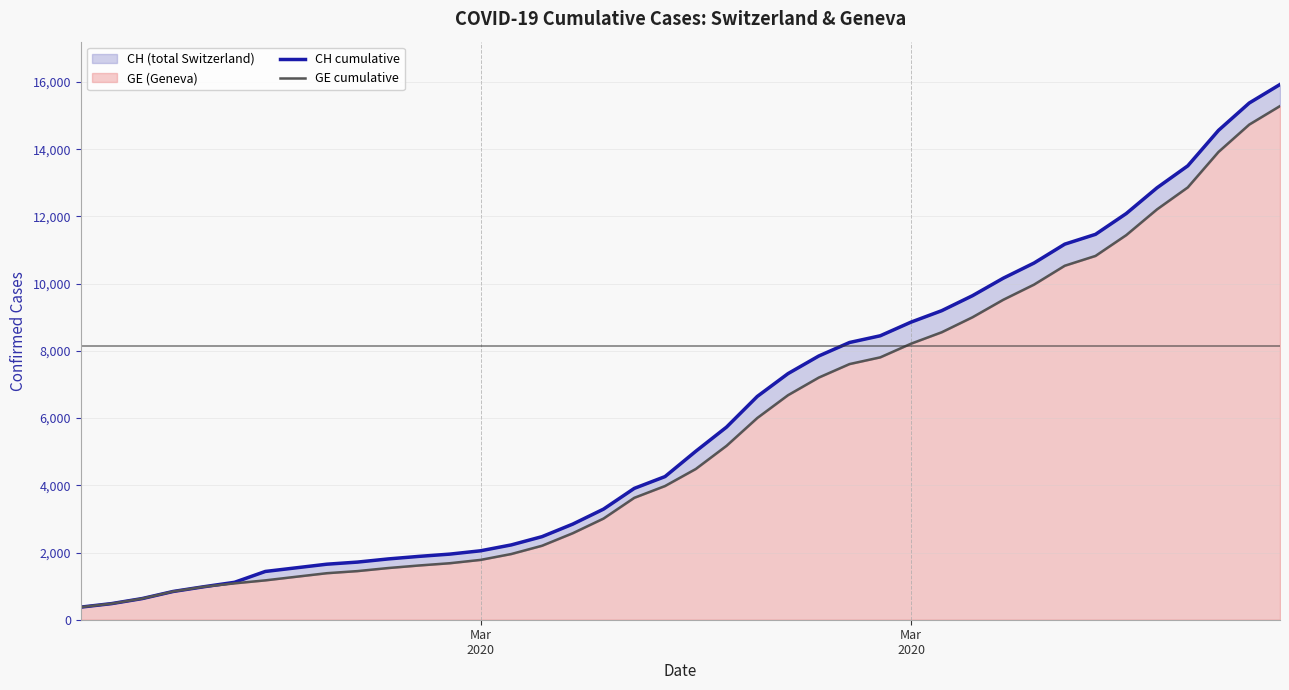

True or false: GE cumulative has a value of 11696 at 25.

False